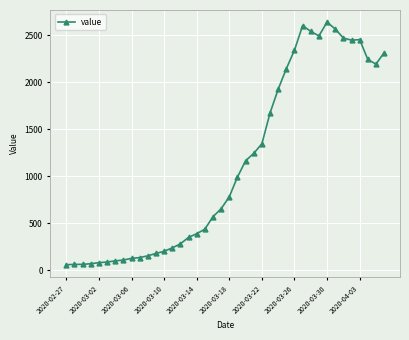

What is the average value?

1125